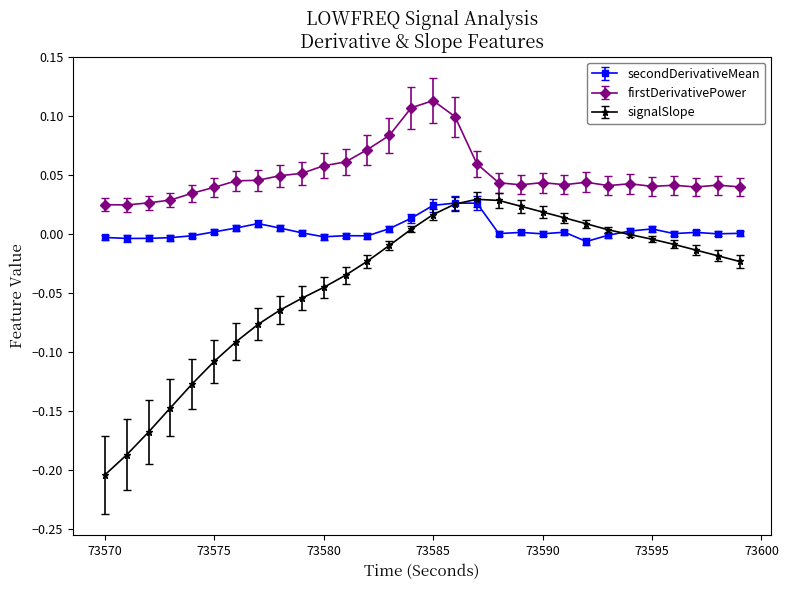

Count the number of categories in the chart.

30